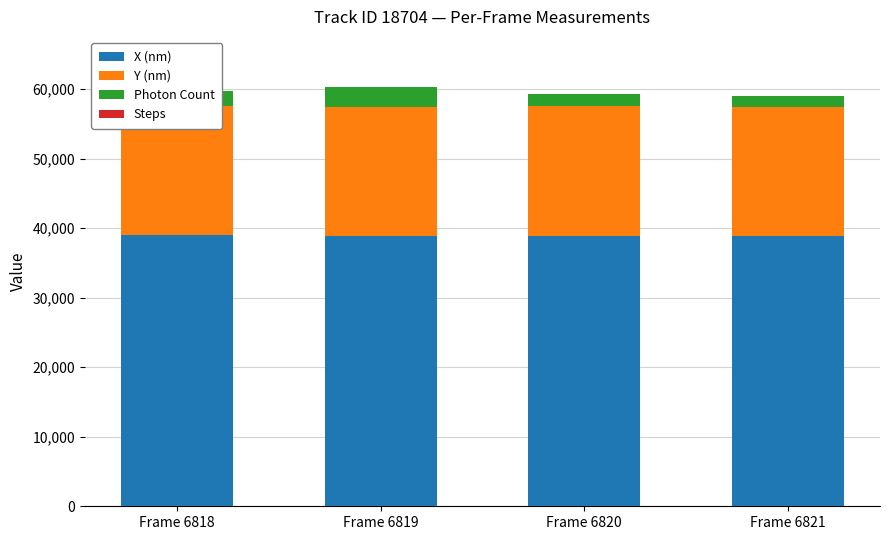

True or false: Steps has a value of 3.0 at Frame 6821.

True